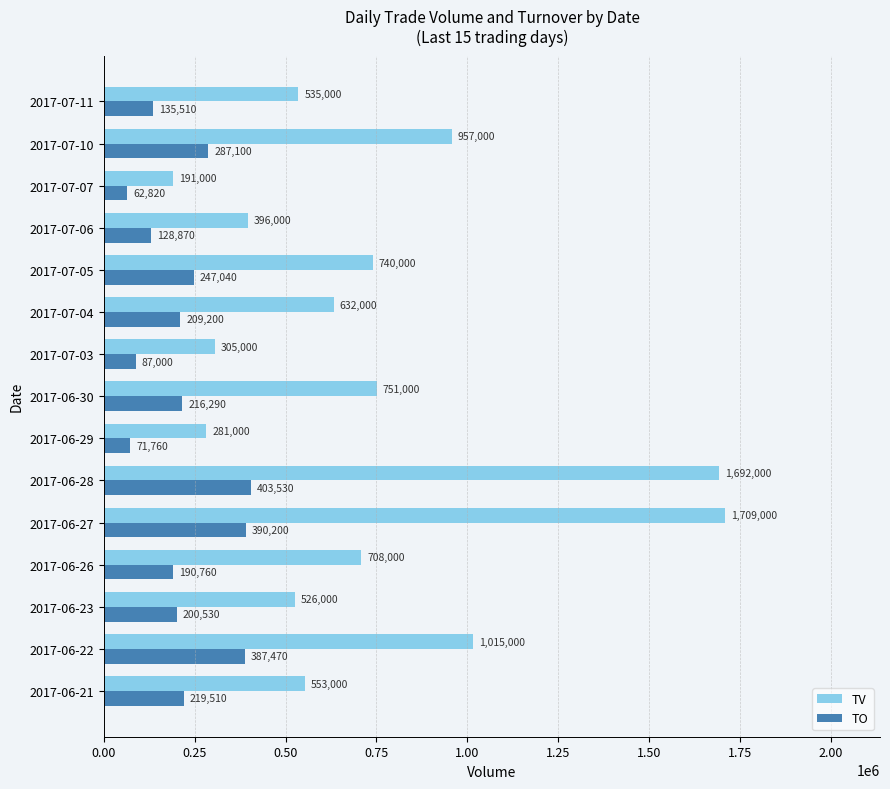

List the series in order of their peak value, highest first.

TV, TO